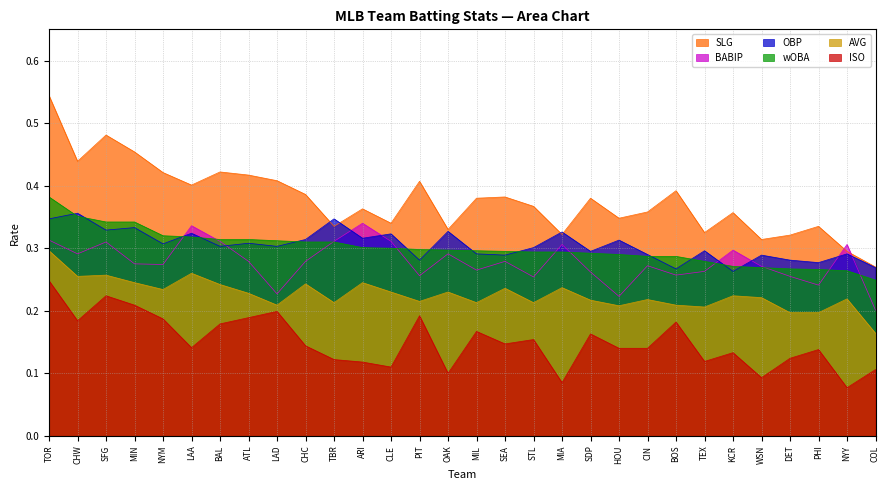

How many series are shown in this chart?

6